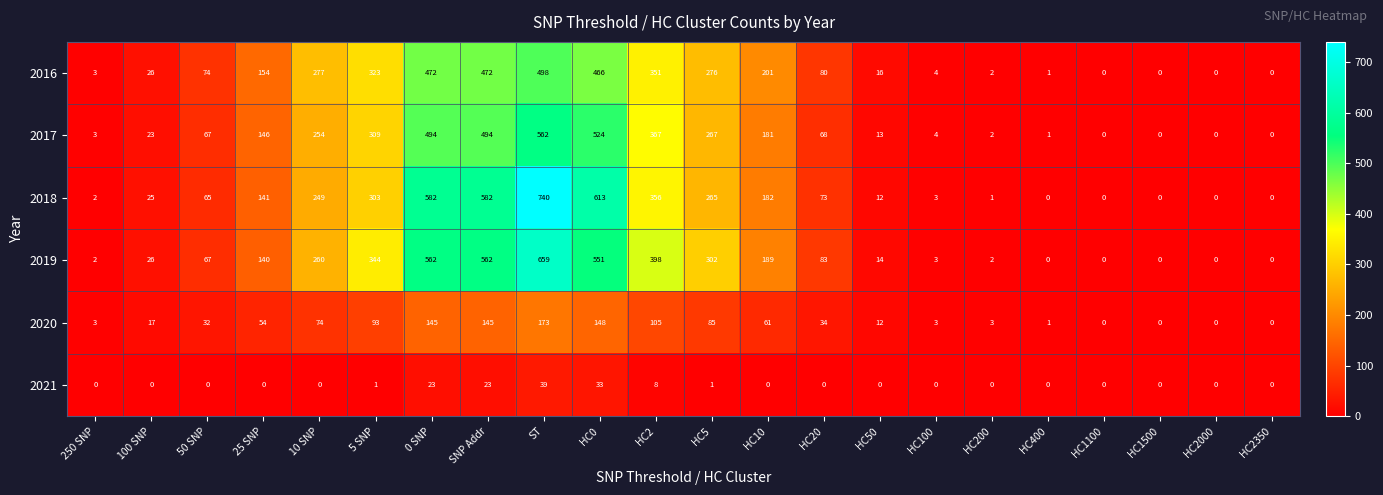

Which series has the widest spread of values?

2018